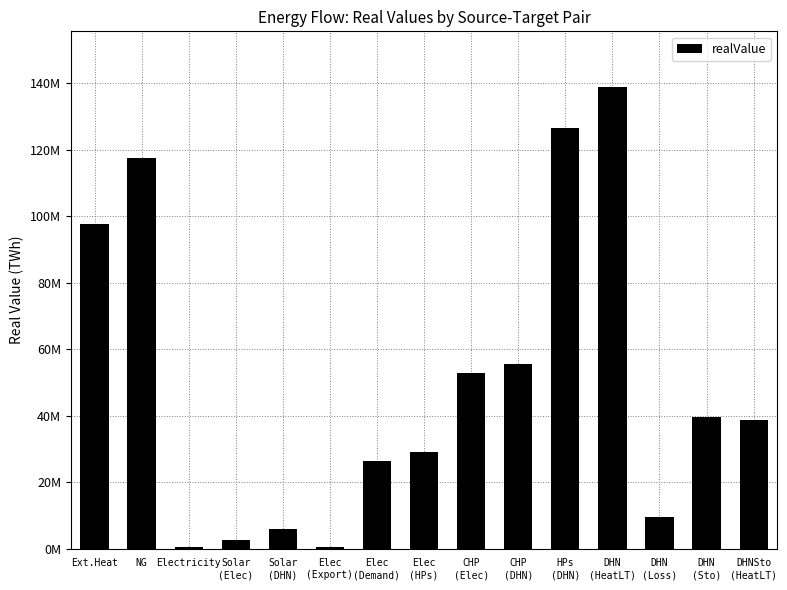

Reading left to right, extract all data points from this chart.

97566443.4	117507647.8	387813.5	2690608.3	6036974.5	387813.5	26500005.7	28996783.1	52806180.4	55585453.1	126563226.5	139010749.5	9592949.4	39581955.2	38800680.2